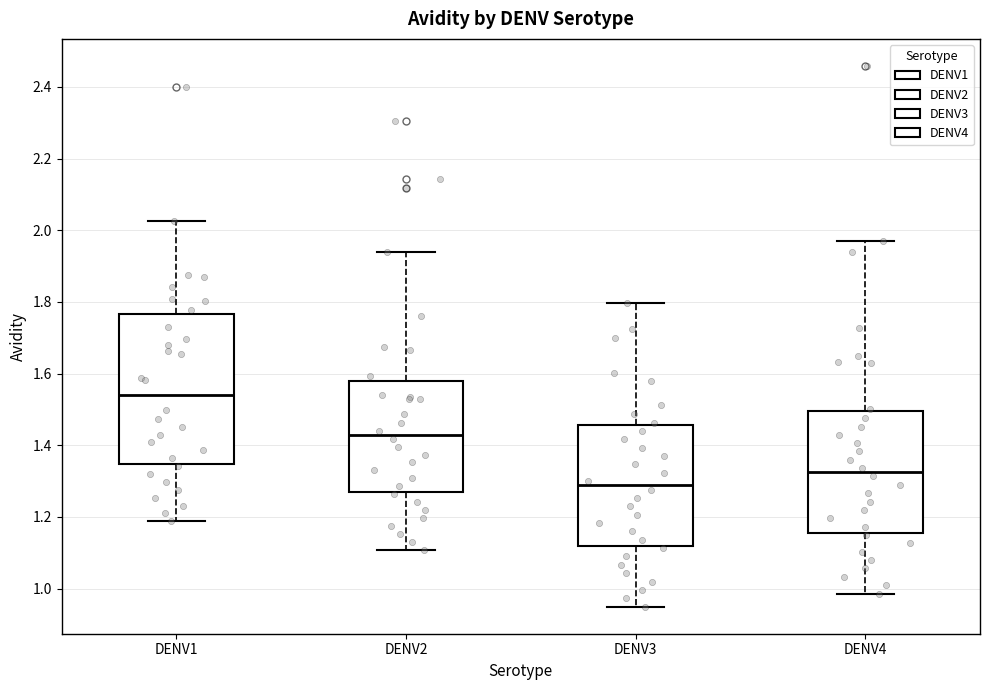

Reading left to right, transcribe this box plot: for each box, give where its median line is, the range the box spans, and where its two whiskers end, as read against the y-axis. The values are not printed on the chart, so give them approximately, as read against the axis.

DENV1: median 1.54, box 1.34 to 1.76, whiskers 1.18 to 2.02
DENV2: median 1.42, box 1.26 to 1.58, whiskers 1.10 to 1.94
DENV3: median 1.28, box 1.12 to 1.46, whiskers 0.94 to 1.80
DENV4: median 1.32, box 1.16 to 1.50, whiskers 0.98 to 1.98